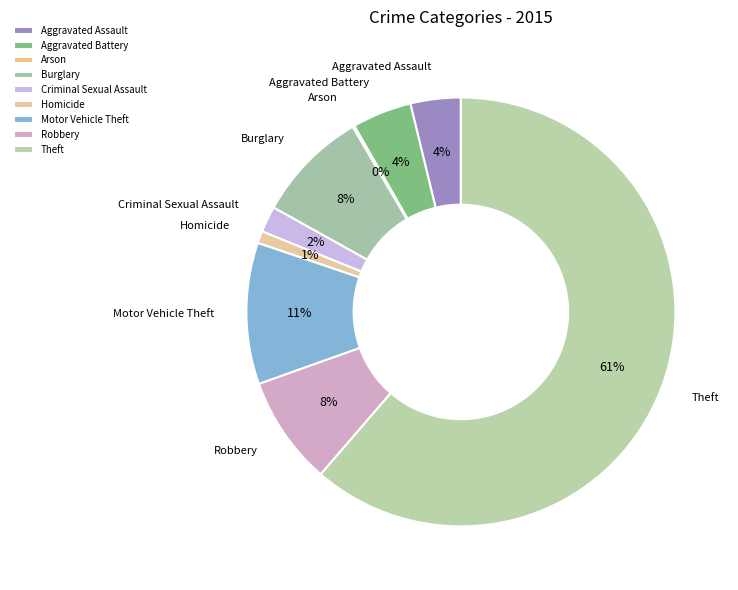

Between Motor Vehicle Theft and Homicide, which is larger?

Motor Vehicle Theft